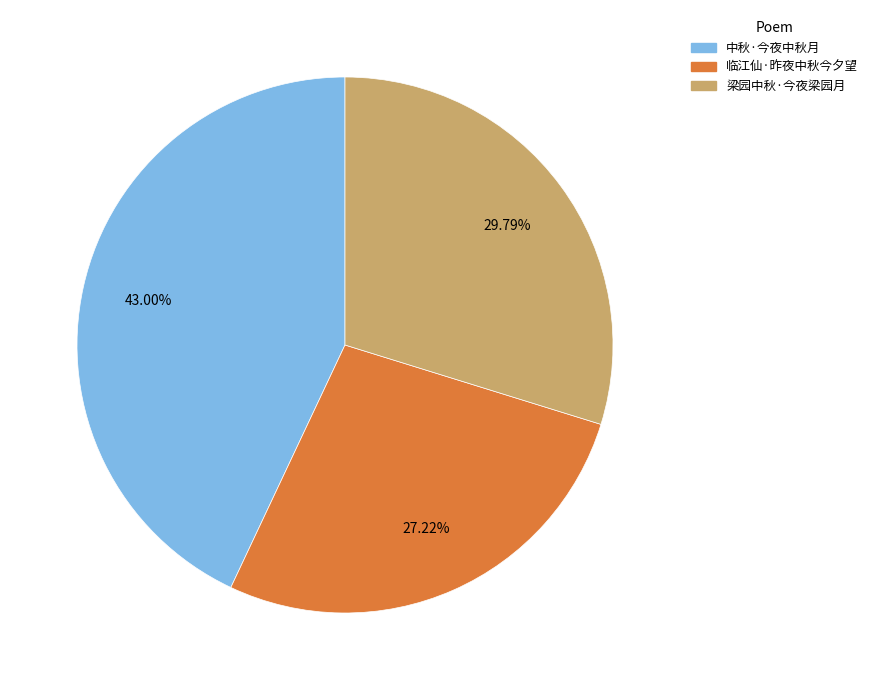

To the nearest percent, what portion does 临江仙·昨夜中秋今夕望 represent?

27%